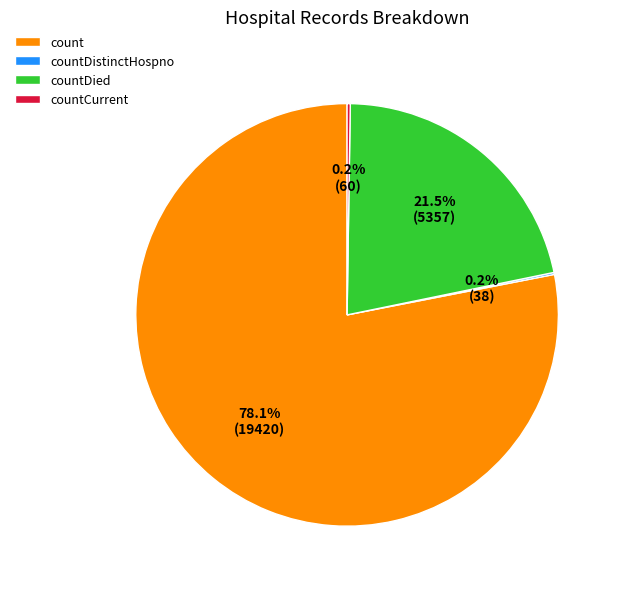

What percentage is NOT represented by count?

21.9%